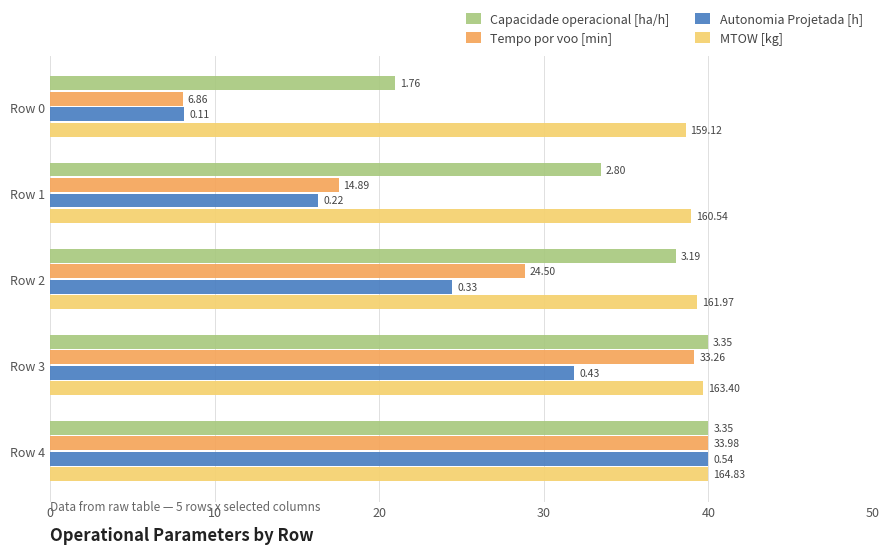

Which series has the largest range (max minus min)?

Tempo por voo [min]